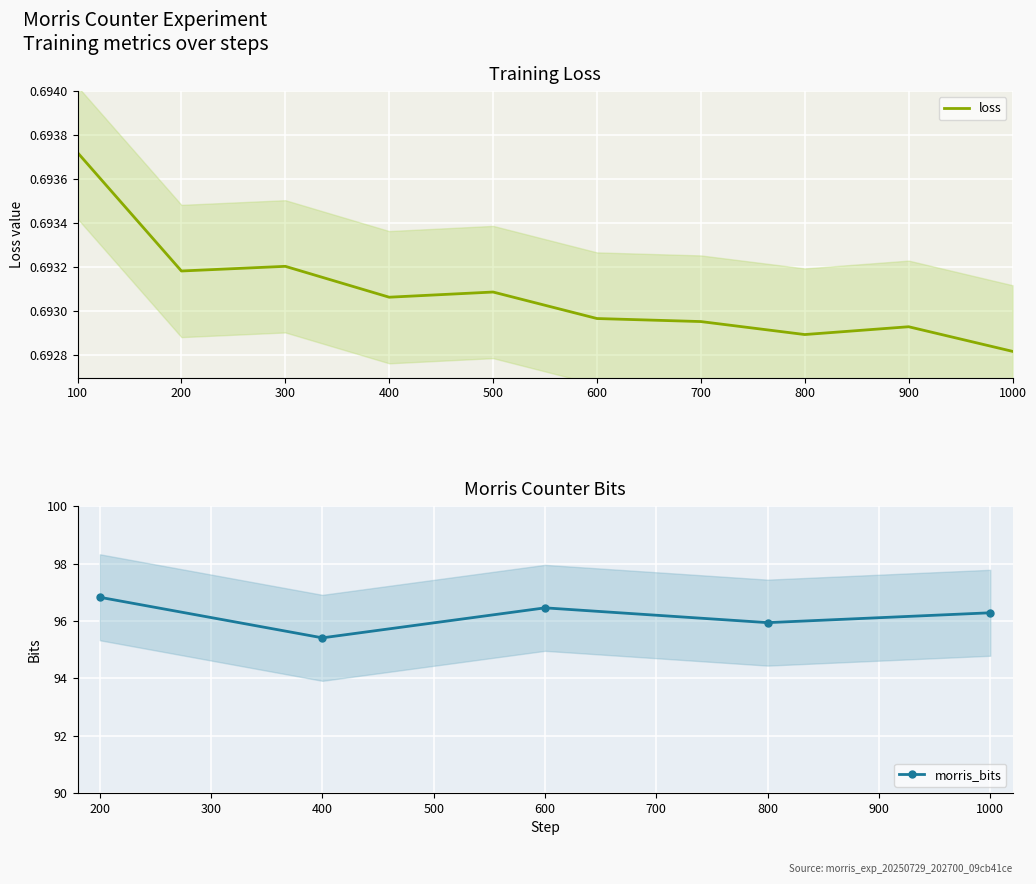

The value at 900 is 1.1. True or false?

False